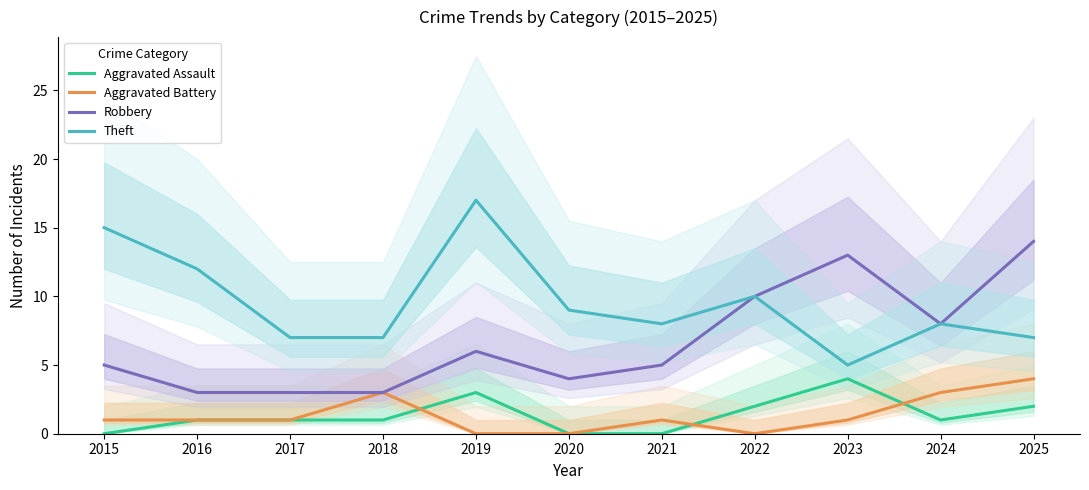

Which has a higher value, 2022 or 2025?

2022